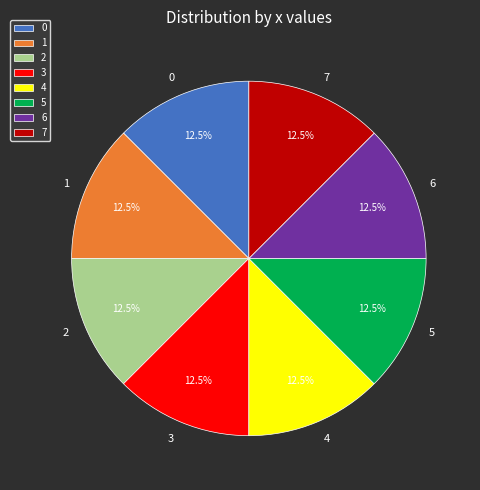

What is the ratio of the value at 5 to the value at 0?

1.0